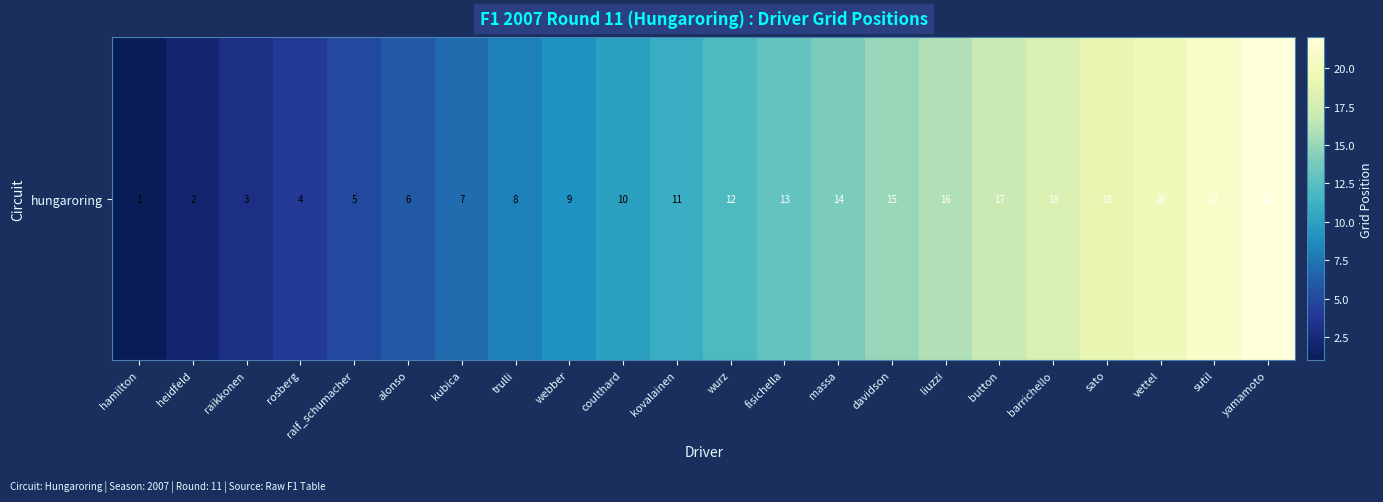

Where is the data nearest to the value 11?

kovalainen